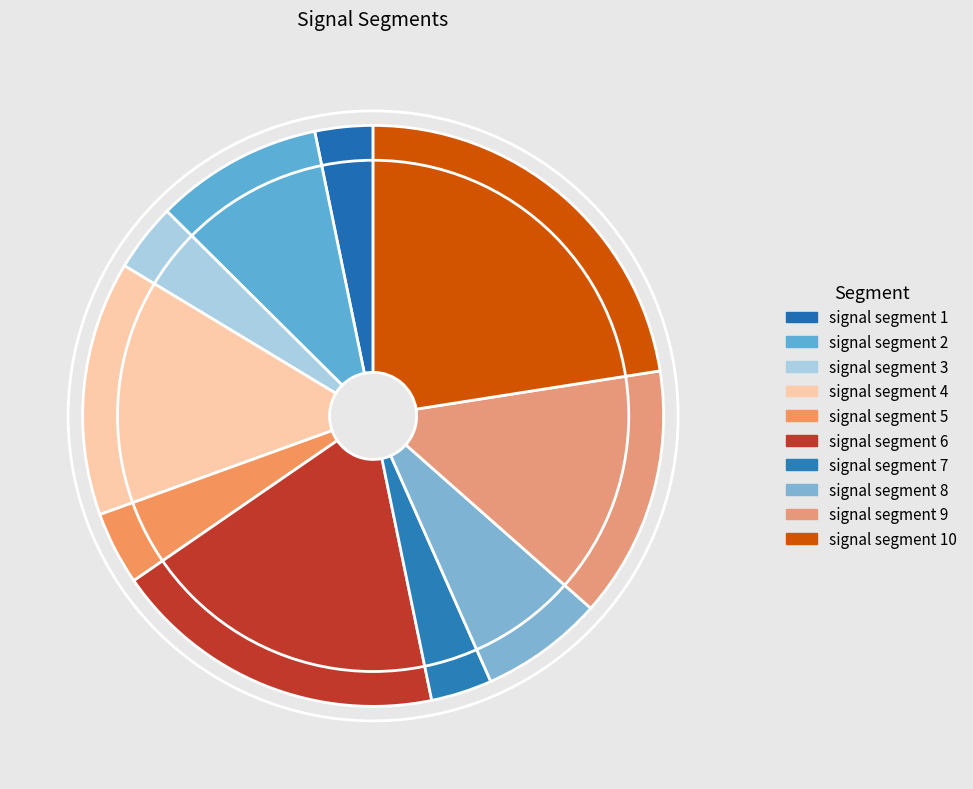

Count the number of slices in the pie.

10